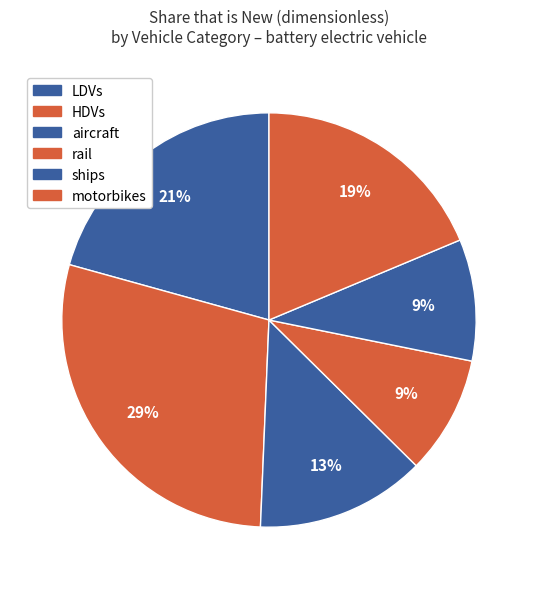

The HDVs slice represents 29% of the pie. True or false?

True